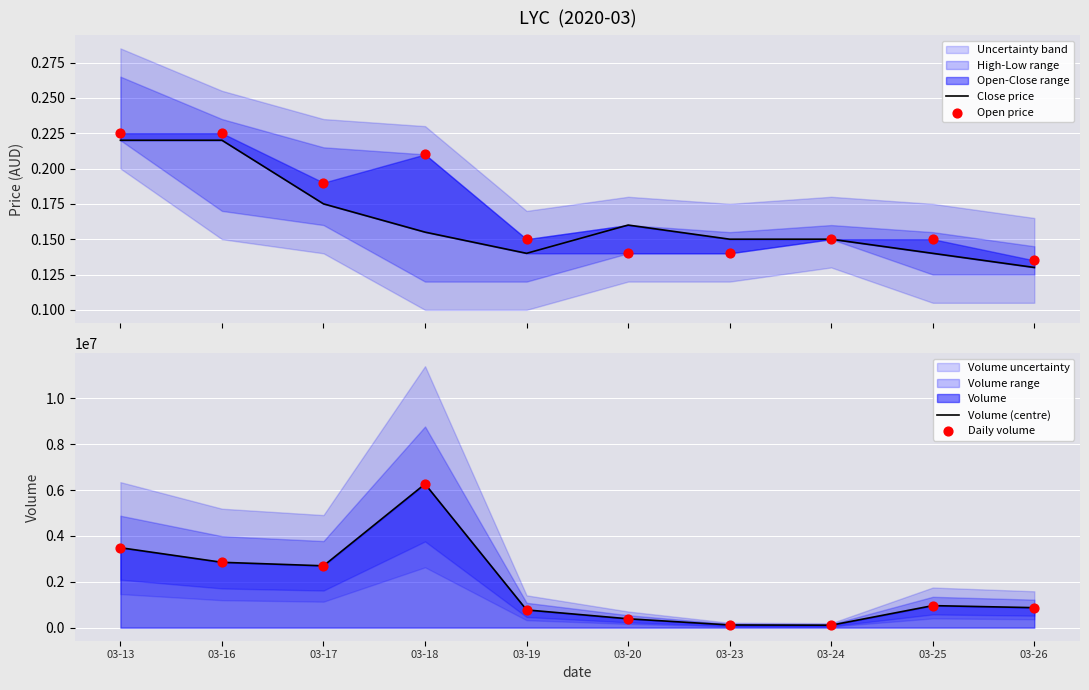

Which series has the widest spread of Y values?

Volume (centre)